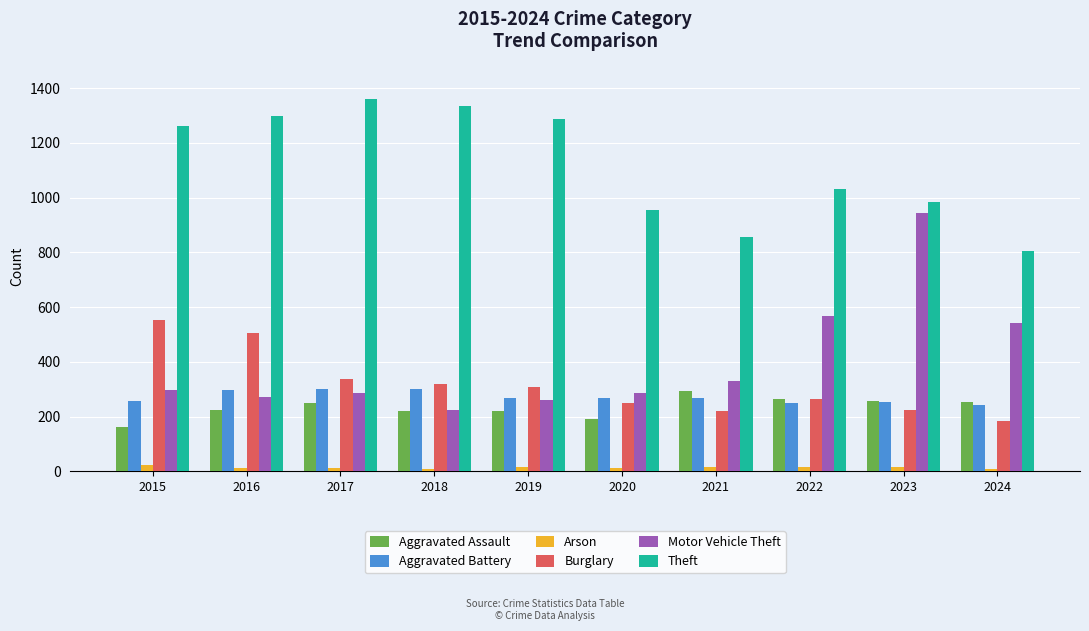

What is the maximum value shown in the chart?

1359